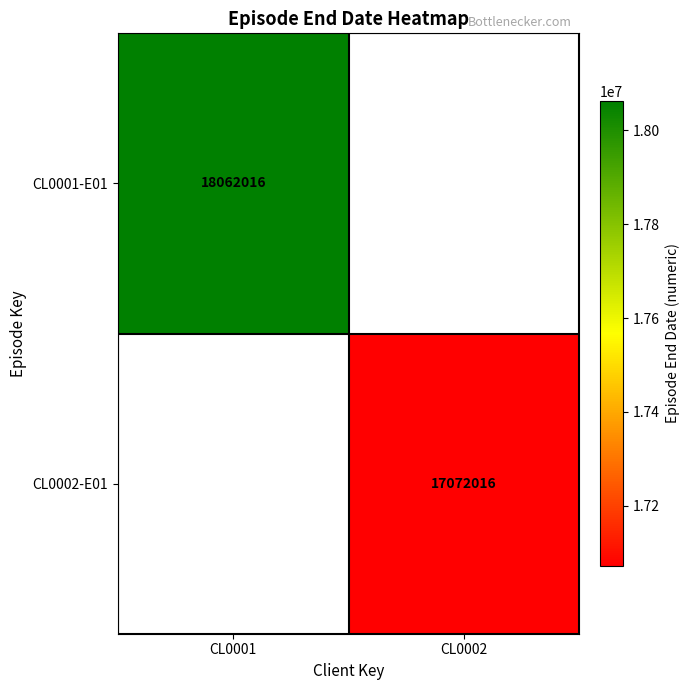

True or false: CL0002-E01 has a value of 17072016 at CL0002.

True